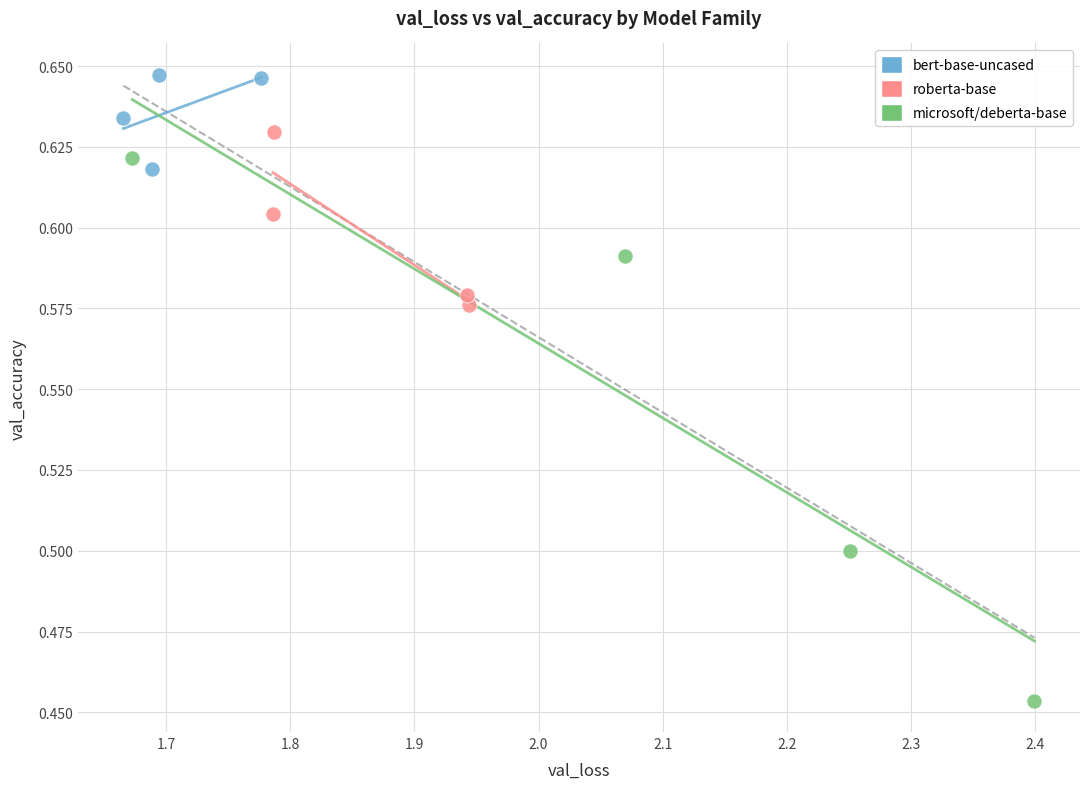

Which series reaches the maximum Y coordinate?

bert-base-uncased